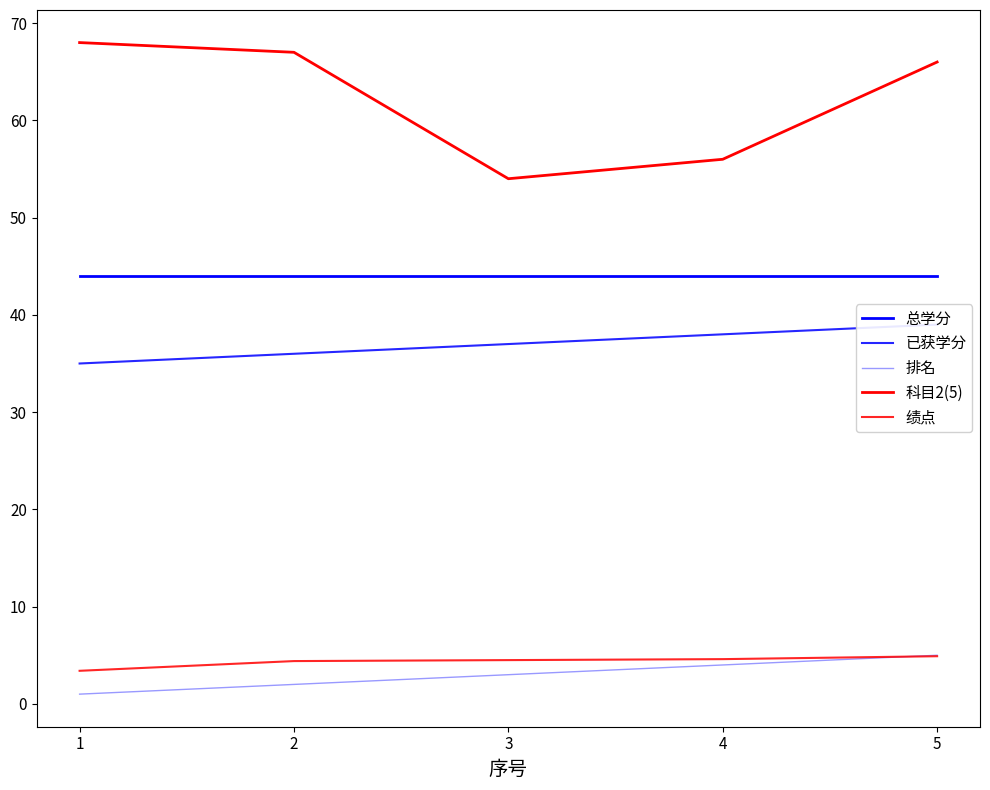

What is the value of the 绩点 point at the 4th from the left?

4.6